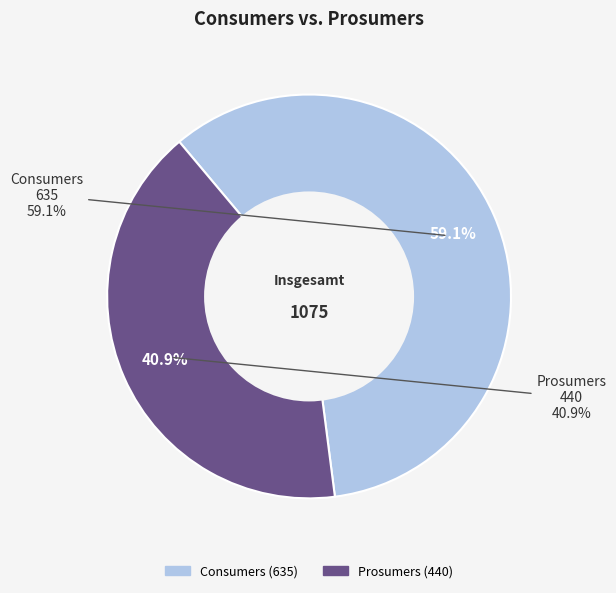

Is Prosumers the majority of the pie?

No